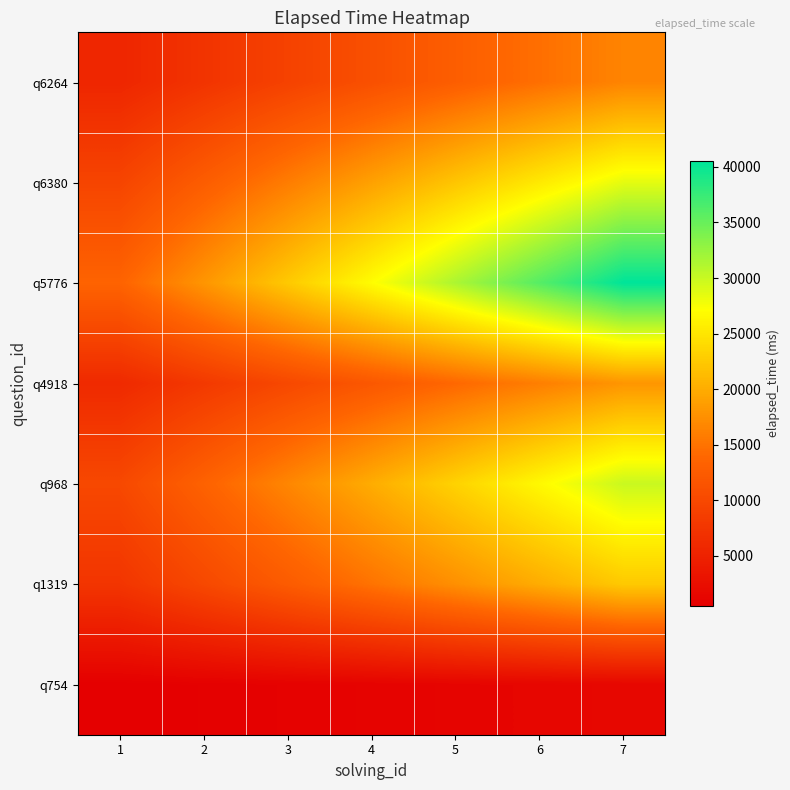

Which category has the highest value across all series?

7